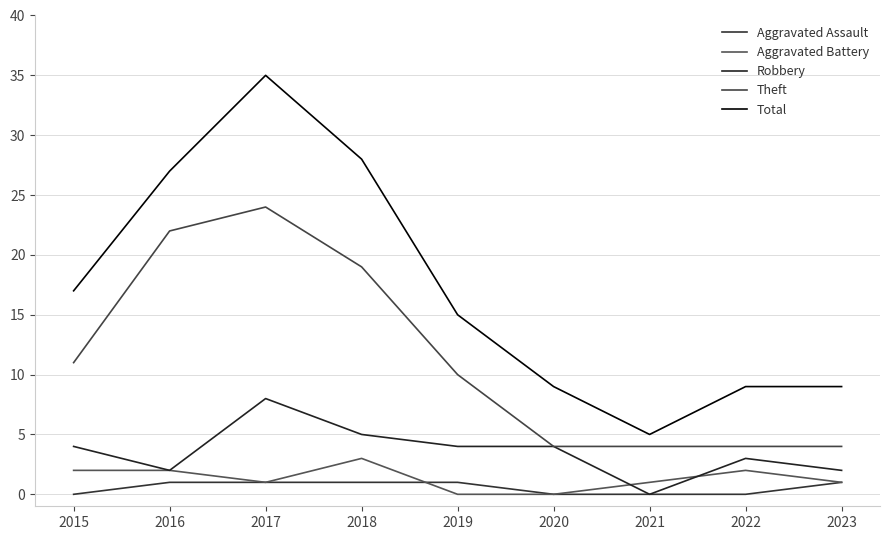

Reading left to right, transcribe all the data shown in this chart.

Aggravated Assault: 0	1	1	1	1	0	0	0	1
Aggravated Battery: 2	2	1	3	0	0	1	2	1
Robbery: 4	2	8	5	4	4	0	3	2
Theft: 11	22	24	19	10	4	4	4	4
Total: 17	27	35	28	15	9	5	9	9